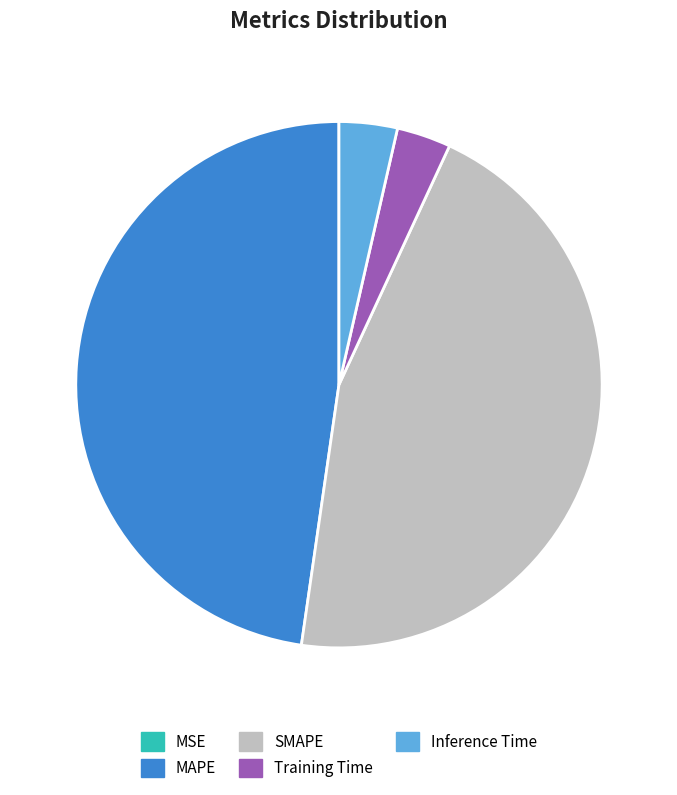

What is the largest slice in the pie chart?

MAPE